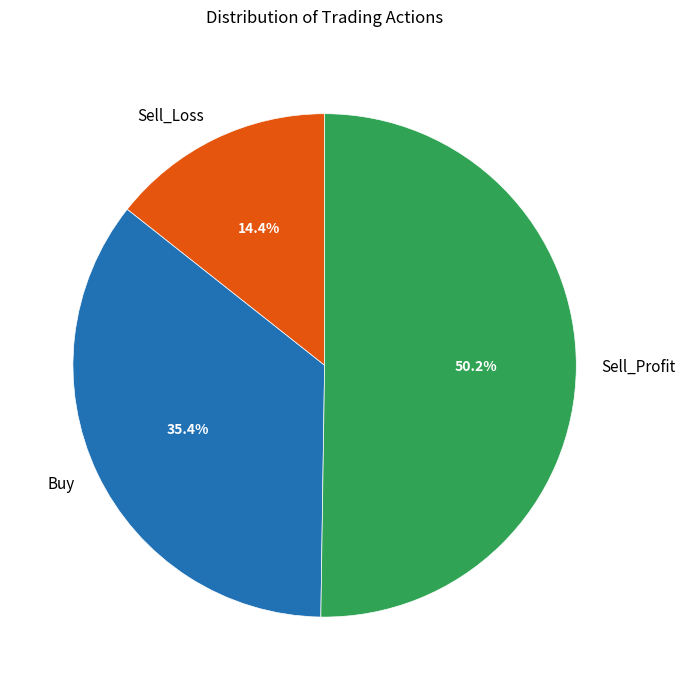

What is the total percentage of Sell_Profit and Buy?

85.6%